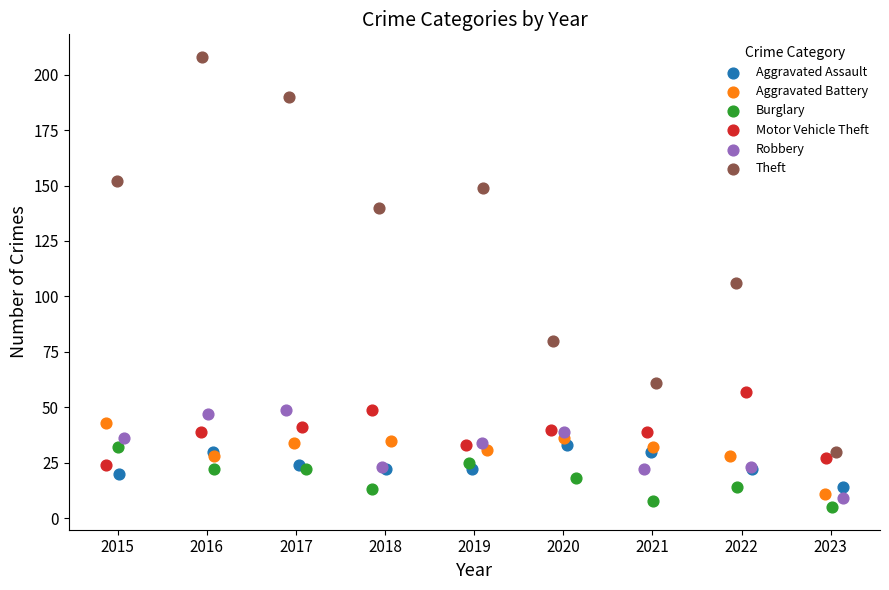

What are all the series names shown in the legend?

Aggravated Assault, Aggravated Battery, Burglary, Motor Vehicle Theft, Robbery, Theft